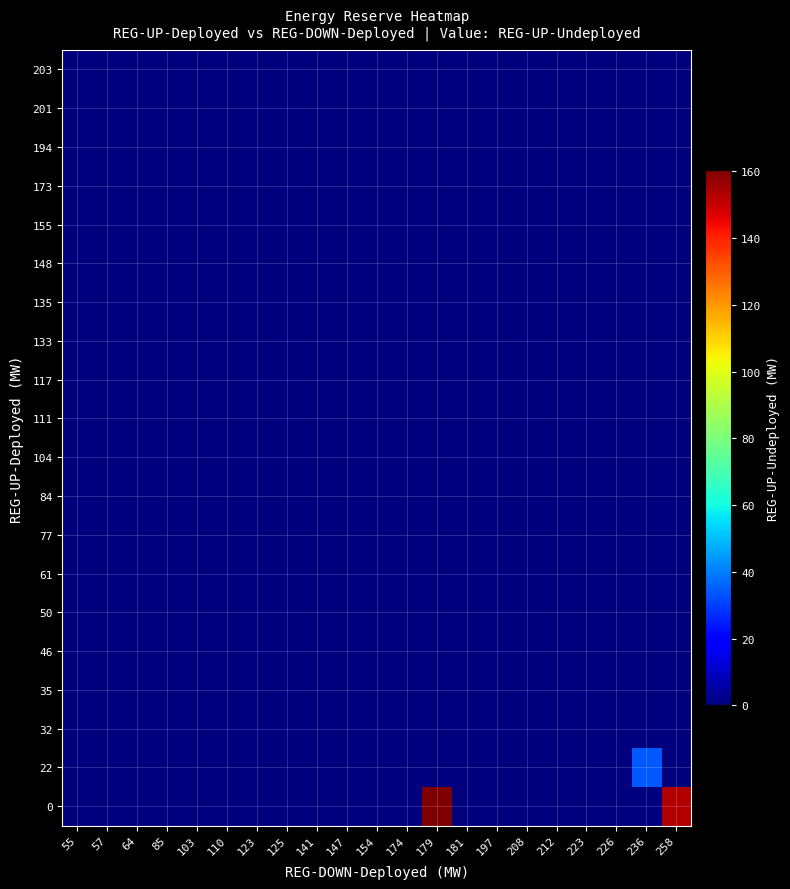

Reading left to right, what are all the values shown in this chart?

row_0: 0.0	0.0	0.0	0.0	0.0	0.0	0.0	0.0	0.0	0.0	0.0	0.0	160.3	0.0	0.0	0.0	0.0	0.0	0.0	0.0	153.3
row_1: 0.0	0.0	0.0	0.0	0.0	0.0	0.0	0.0	0.0	0.0	0.0	0.0	0.0	0.0	0.0	0.0	0.0	0.0	0.0	34.4	0.0
row_2: 0.0	0.0	0.0	0.0	0.0	0.0	0.0	0.0	0.0	0.0	0.0	0.0	0.0	0.0	0.0	0.0	0.0	0.0	0.0	0.0	0.0
row_3: 0.0	0.0	0.0	0.0	0.0	0.0	0.0	0.0	0.0	0.0	0.0	0.0	0.0	0.0	0.0	0.0	0.0	0.0	0.0	0.0	0.0
row_4: 0.0	0.0	0.0	0.0	0.0	0.0	0.0	0.0	0.0	0.0	0.0	0.0	0.0	0.0	0.0	0.0	0.0	0.0	0.0	0.0	0.0
row_5: 0.0	0.0	0.0	0.0	0.0	0.0	0.0	0.0	0.0	0.0	0.0	0.0	0.0	0.0	0.0	0.0	0.0	0.0	0.0	0.0	0.0
row_6: 0.0	0.0	0.0	0.0	0.0	0.0	0.0	0.0	0.0	0.0	0.0	0.0	0.0	0.0	0.0	0.0	0.0	0.0	0.0	0.0	0.0
row_7: 0.0	0.0	0.0	0.0	0.0	0.0	0.0	0.0	0.0	0.0	0.0	0.0	0.0	0.0	0.0	0.0	0.0	0.0	0.0	0.0	0.0
row_8: 0.0	0.0	0.0	0.0	0.0	0.0	0.0	0.0	0.0	0.0	0.0	0.0	0.0	0.0	0.0	0.0	0.0	0.0	0.0	0.0	0.0
row_9: 0.0	0.0	0.0	0.0	0.0	0.0	0.0	0.0	0.0	0.0	0.0	0.0	0.0	0.0	0.0	0.0	0.0	0.0	0.0	0.0	0.0
row_10: 0.0	0.0	0.0	0.0	0.0	0.0	0.0	0.0	0.0	0.0	0.0	0.0	0.0	0.0	0.0	0.0	0.0	0.0	0.0	0.0	0.0
row_11: 0.0	0.0	0.0	0.0	0.0	0.0	0.0	0.0	0.0	0.0	0.0	0.0	0.0	0.0	0.0	0.0	0.0	0.0	0.0	0.0	0.0
row_12: 0.0	0.0	0.0	0.0	0.0	0.0	0.0	0.0	0.0	0.0	0.0	0.0	0.0	0.0	0.0	0.0	0.0	0.0	0.0	0.0	0.0
row_13: 0.0	0.0	0.0	0.0	0.0	0.0	0.0	0.0	0.0	0.0	0.0	0.0	0.0	0.0	0.0	0.0	0.0	0.0	0.0	0.0	0.0
row_14: 0.0	0.0	0.0	0.0	0.0	0.0	0.0	0.0	0.0	0.0	0.0	0.0	0.0	0.0	0.0	0.0	0.0	0.0	0.0	0.0	0.0
row_15: 0.0	0.0	0.0	0.0	0.0	0.0	0.0	0.0	0.0	0.0	0.0	0.0	0.0	0.0	0.0	0.0	0.0	0.0	0.0	0.0	0.0
row_16: 0.0	0.0	0.0	0.0	0.0	0.0	0.0	0.0	0.0	0.0	0.0	0.0	0.0	0.0	0.0	0.0	0.0	0.0	0.0	0.0	0.0
row_17: 0.0	0.0	0.0	0.0	0.0	0.0	0.0	0.0	0.0	0.0	0.0	0.0	0.0	0.0	0.0	0.0	0.0	0.0	0.0	0.0	0.0
row_18: 0.0	0.0	0.0	0.0	0.0	0.0	0.0	0.0	0.0	0.0	0.0	0.0	0.0	0.0	0.0	0.0	0.0	0.0	0.0	0.0	0.0
row_19: 0.0	0.0	0.0	0.0	0.0	0.0	0.0	0.0	0.0	0.0	0.0	0.0	0.0	0.0	0.0	0.0	0.0	0.0	0.0	0.0	0.0